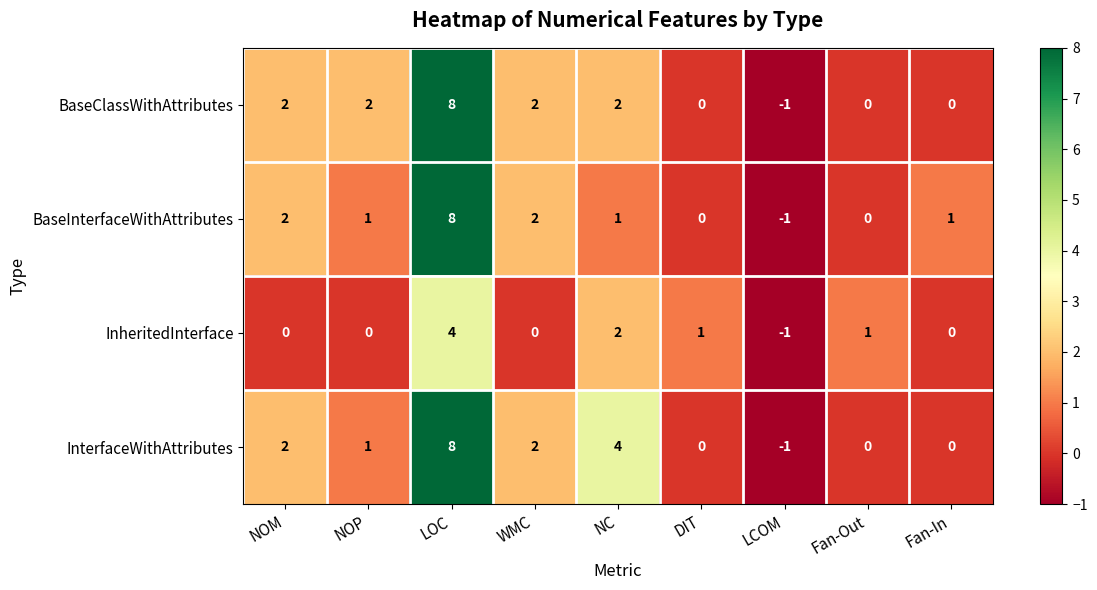

Which category has the highest value in the InterfaceWithAttributes series?

LOC